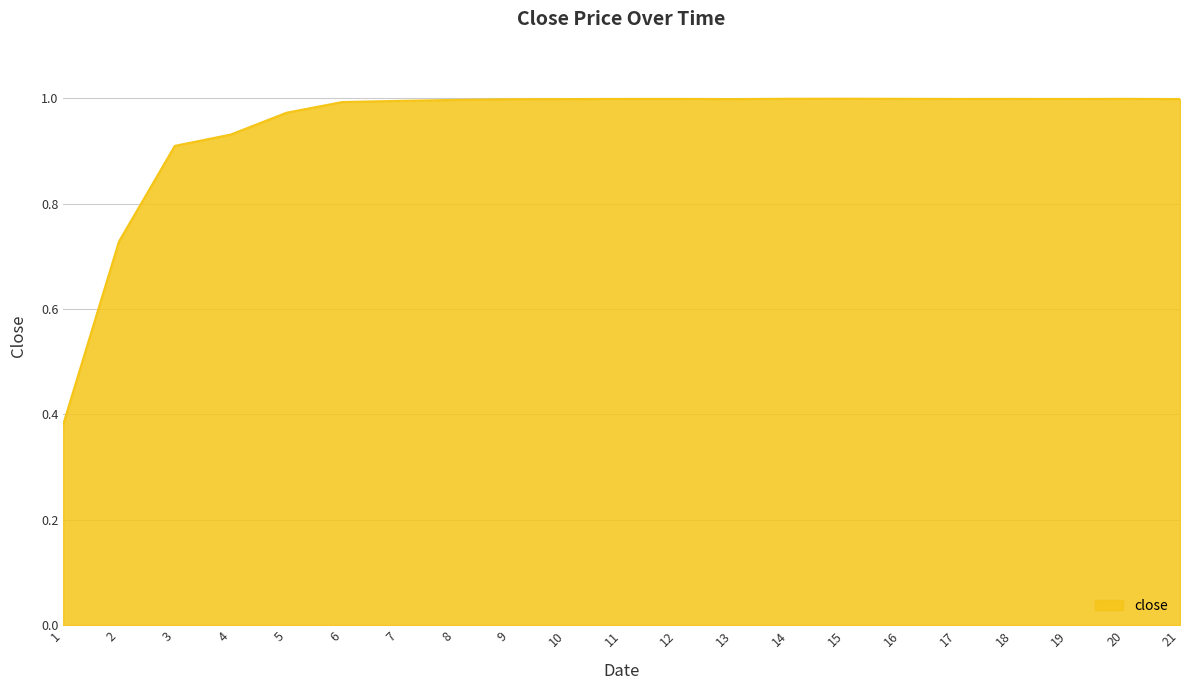

What is the change in value from 3 to 11?

+0.1